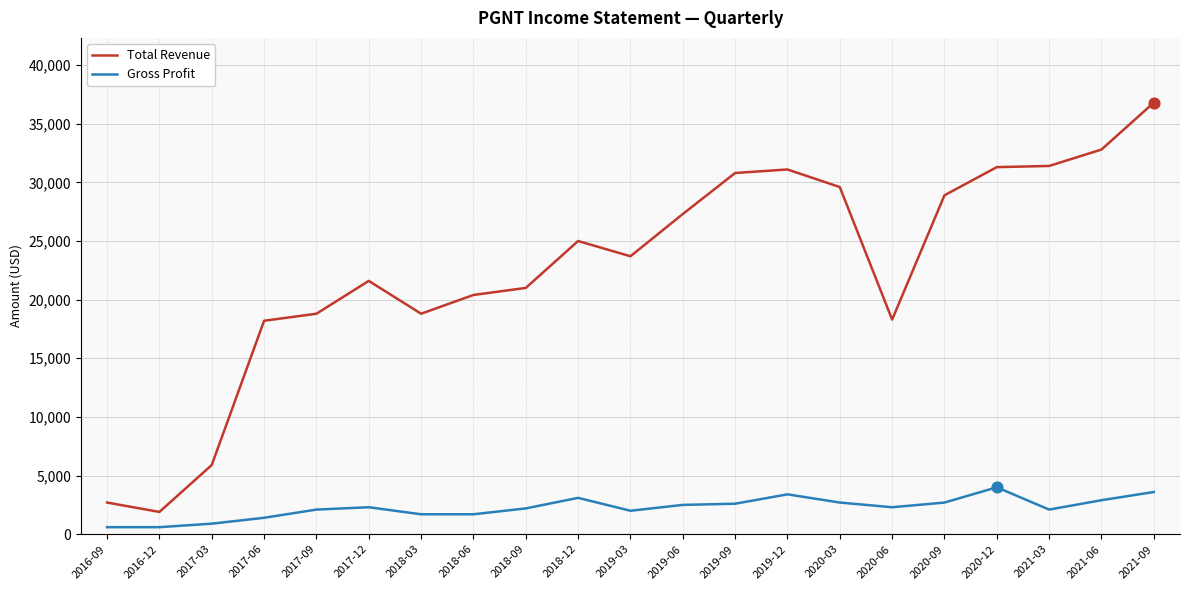

Which series has the largest total across all categories?

Total Revenue